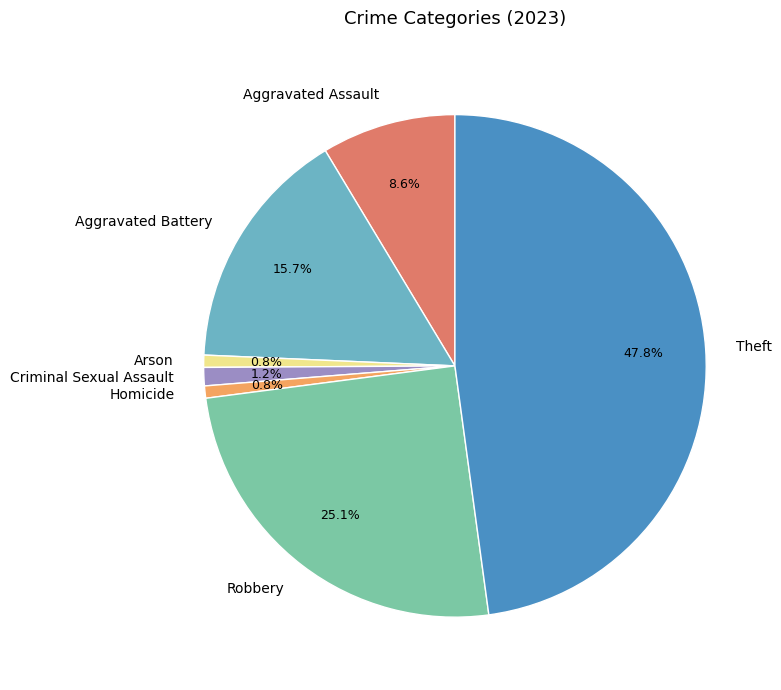

Is Aggravated Assault the majority of the pie?

No